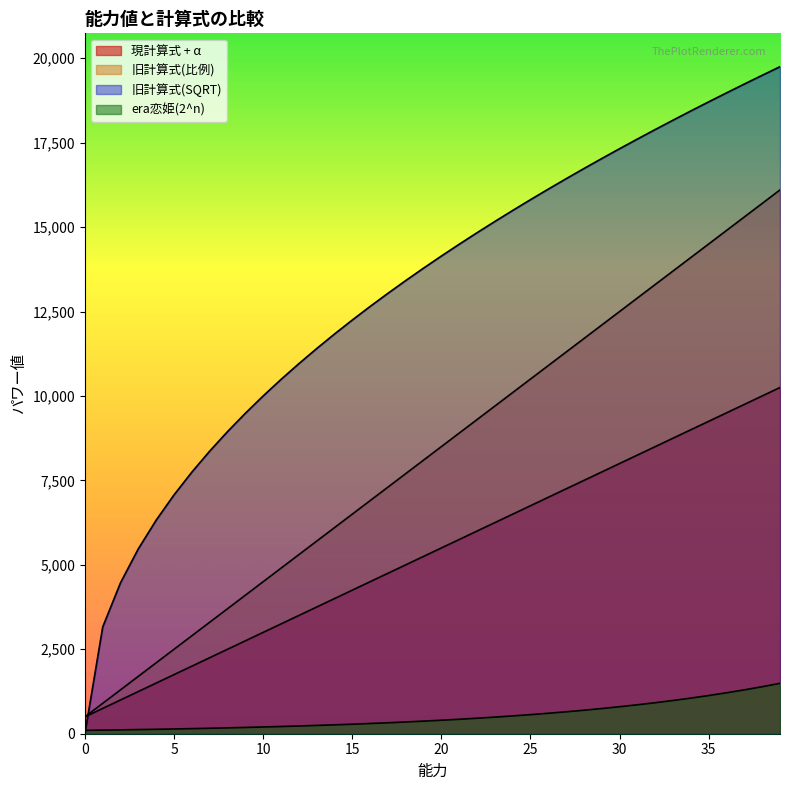

The value of 旧計算式(比例) at 12 is 9124. True or false?

False